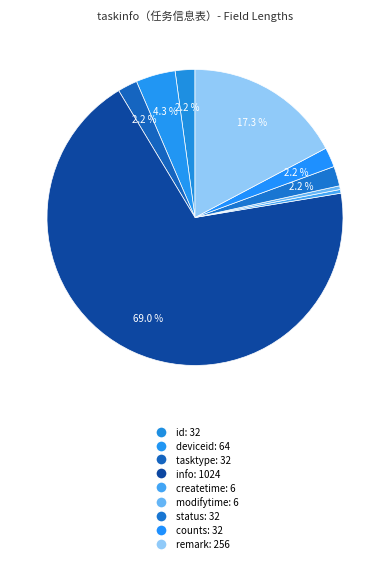

What portion of the pie excludes deviceid?

95.7%